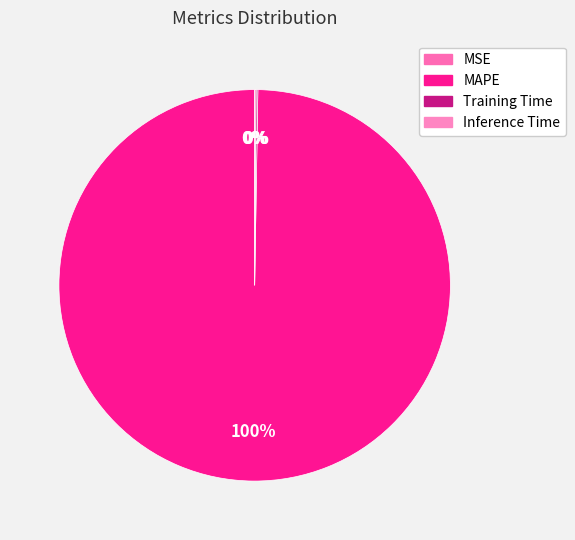

Do Training Time and MSE together represent more than half of the pie?

No